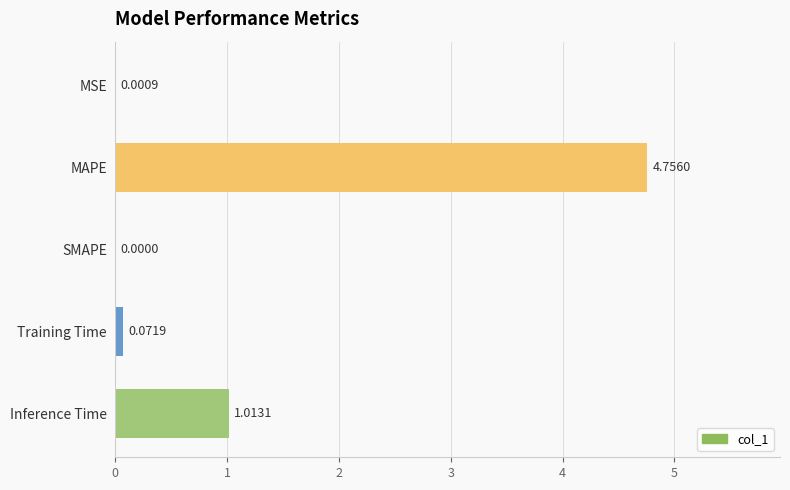

Which label corresponds to the largest value in the chart?

MAPE